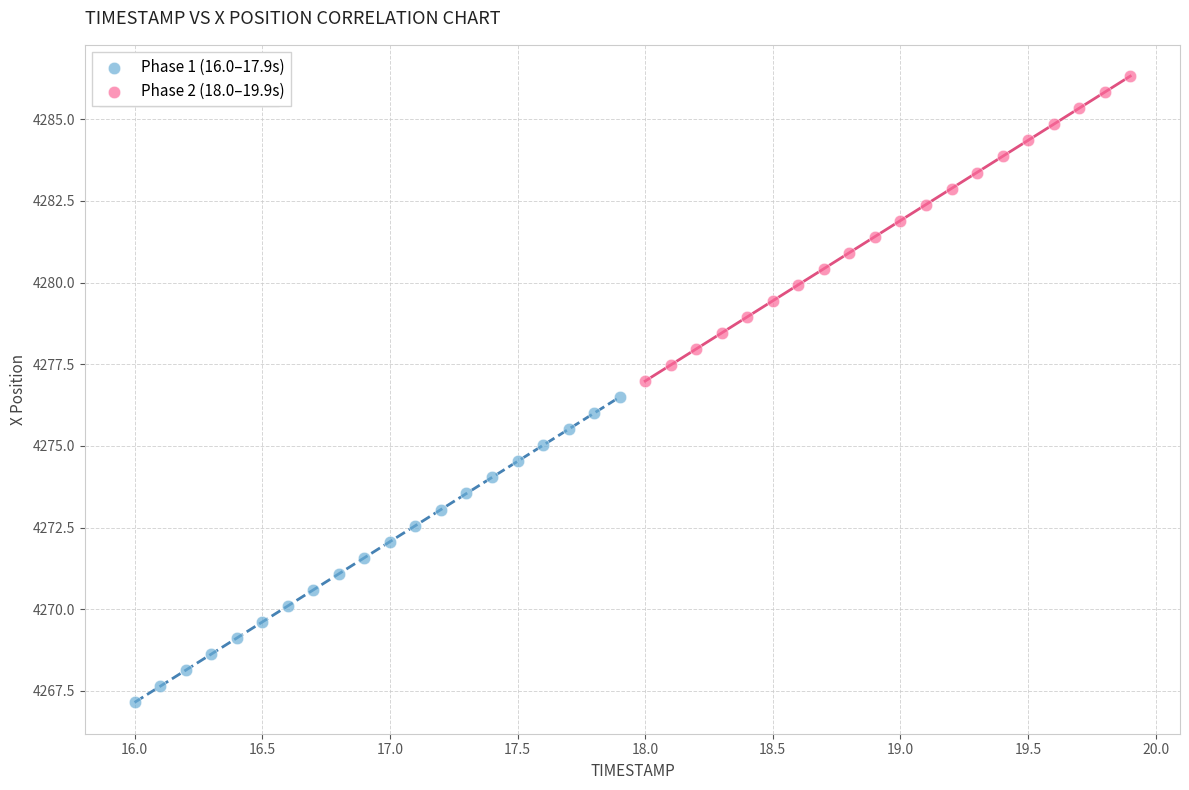

Which series has the largest Y range (max minus min)?

Phase 1 (16.0–17.9s)